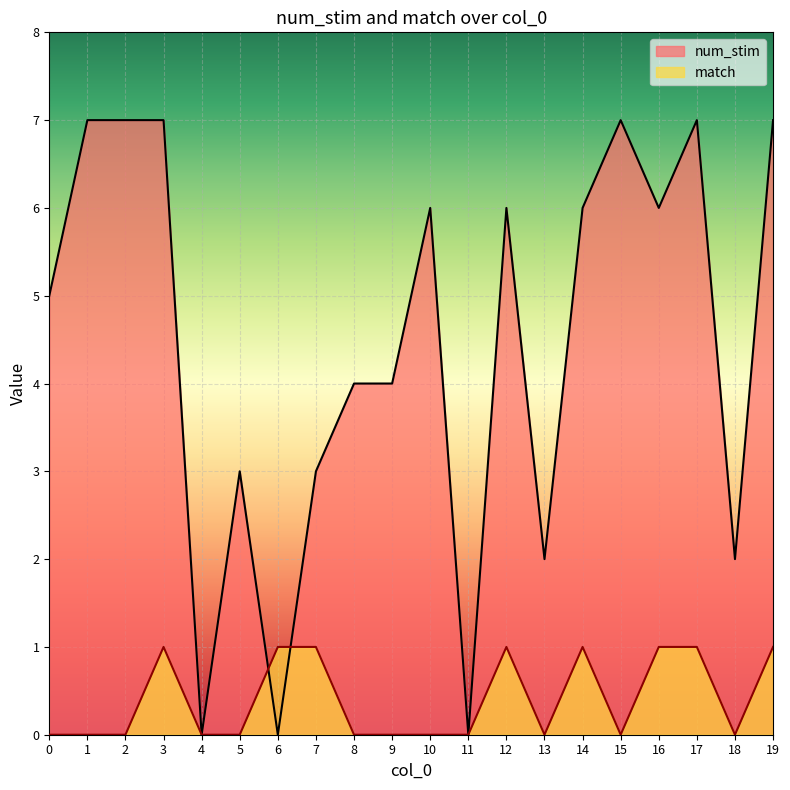

What is the difference between the num_stim values at 7 and 1?

4